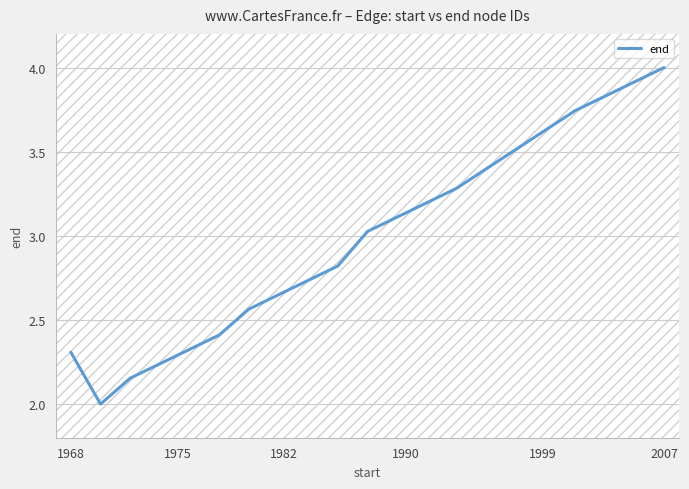

What is the maximum value shown in the chart?

4.0